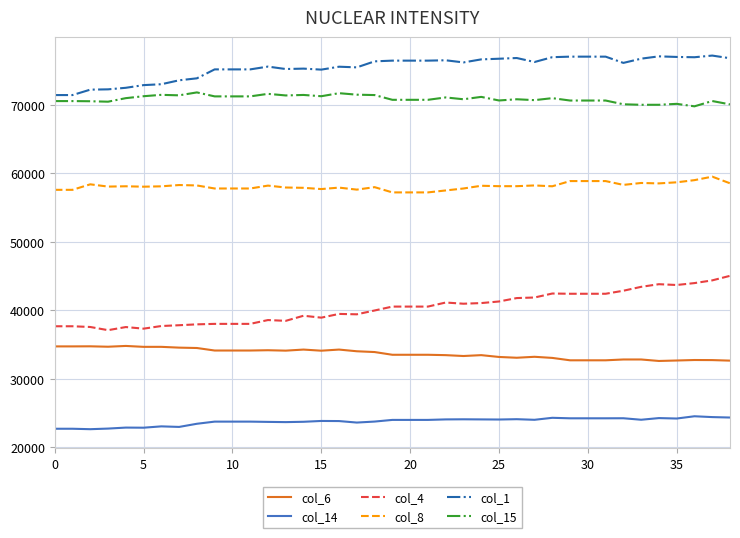

List the series in order of their peak value, lowest first.

col_14, col_6, col_4, col_8, col_15, col_1